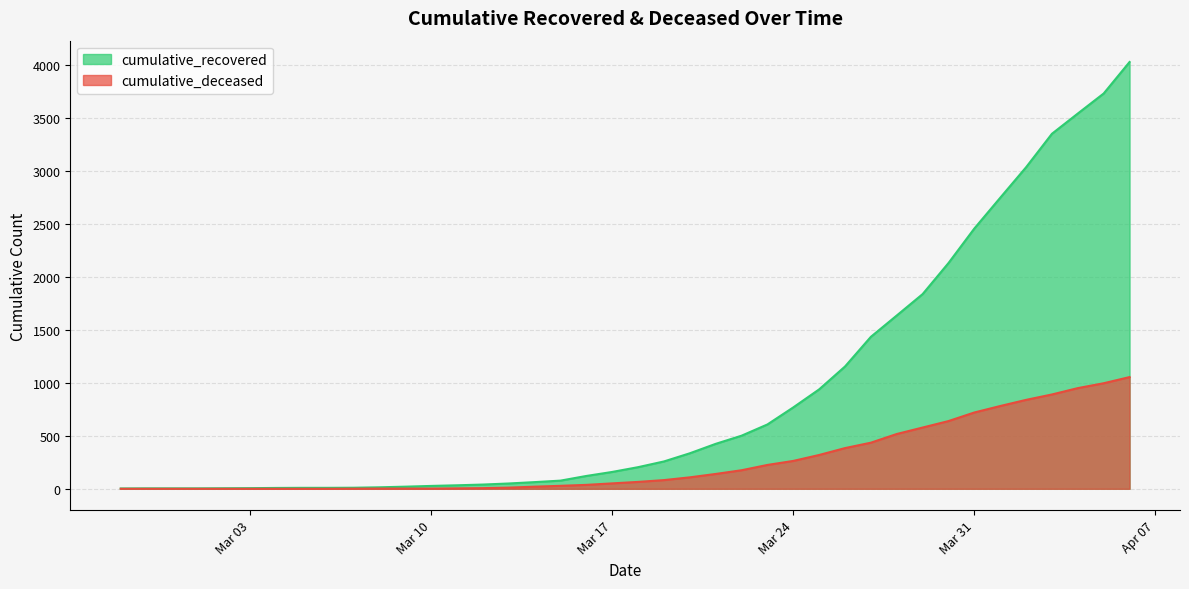

At how many categories does at least one series exceed 2616?

6